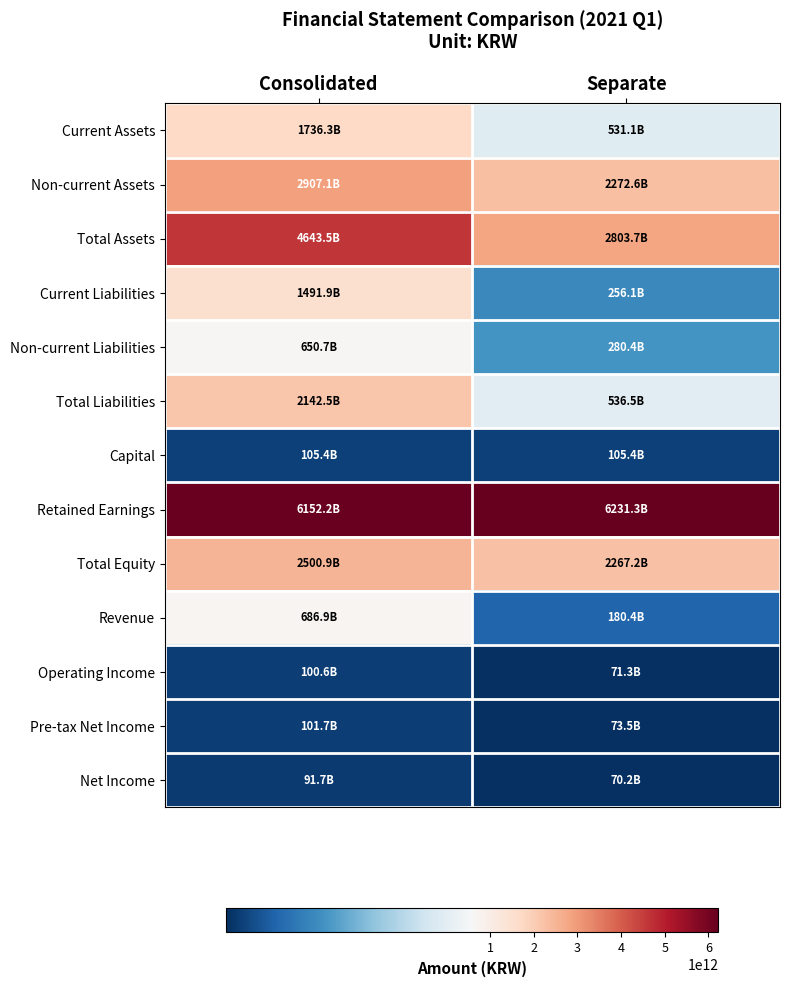

List the series in order of their peak value, lowest first.

Net Income, Operating Income, Pre-tax Net Income, Capital, Non-current Liabilities, Revenue, Current Liabilities, Current Assets, Total Liabilities, Total Equity, Non-current Assets, Total Assets, Retained Earnings